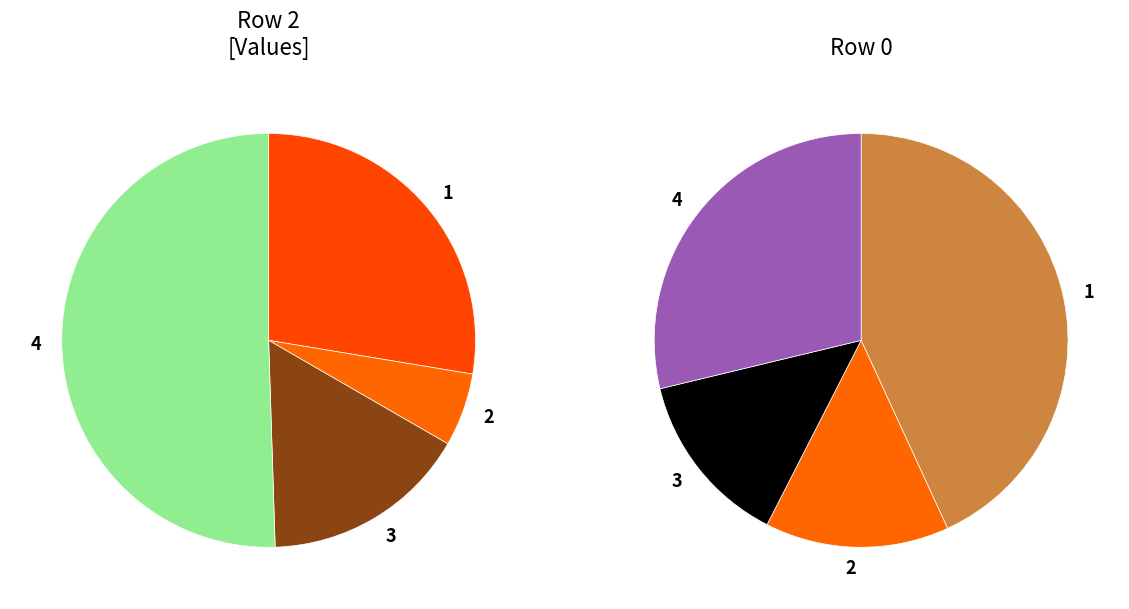

Combined, what portion of the pie is 4 and 1?

71.9%